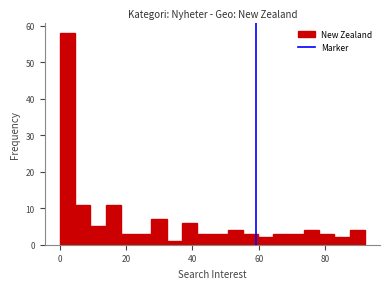

Around what value on the x-axis is the tallest bar? Give the approximate position of its centre, as read against the axis.

2